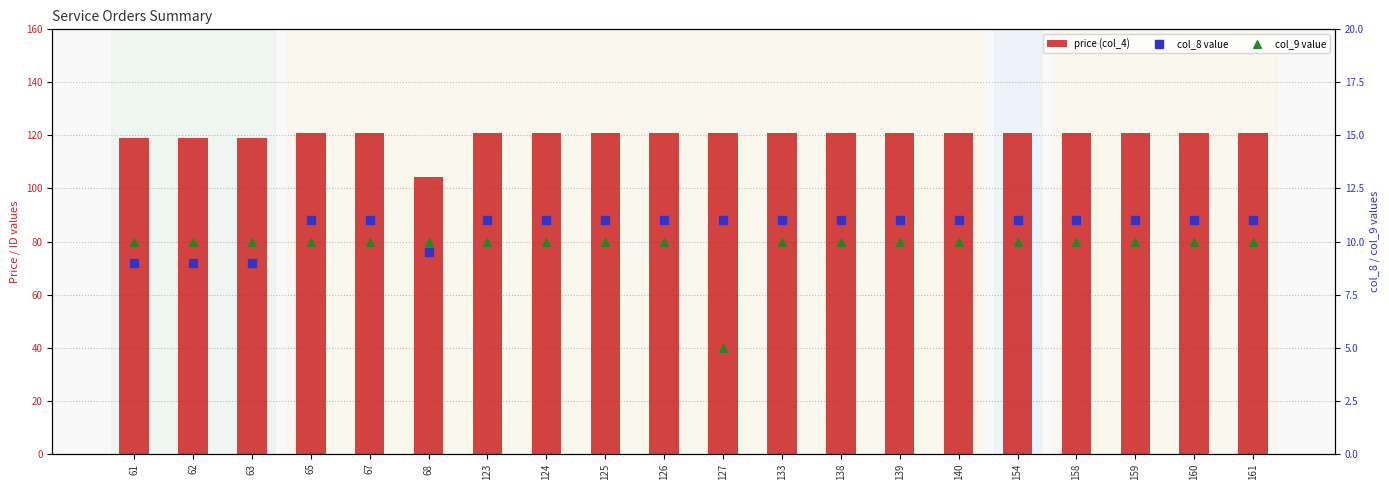

What is the total value across all series at 160?

142.0